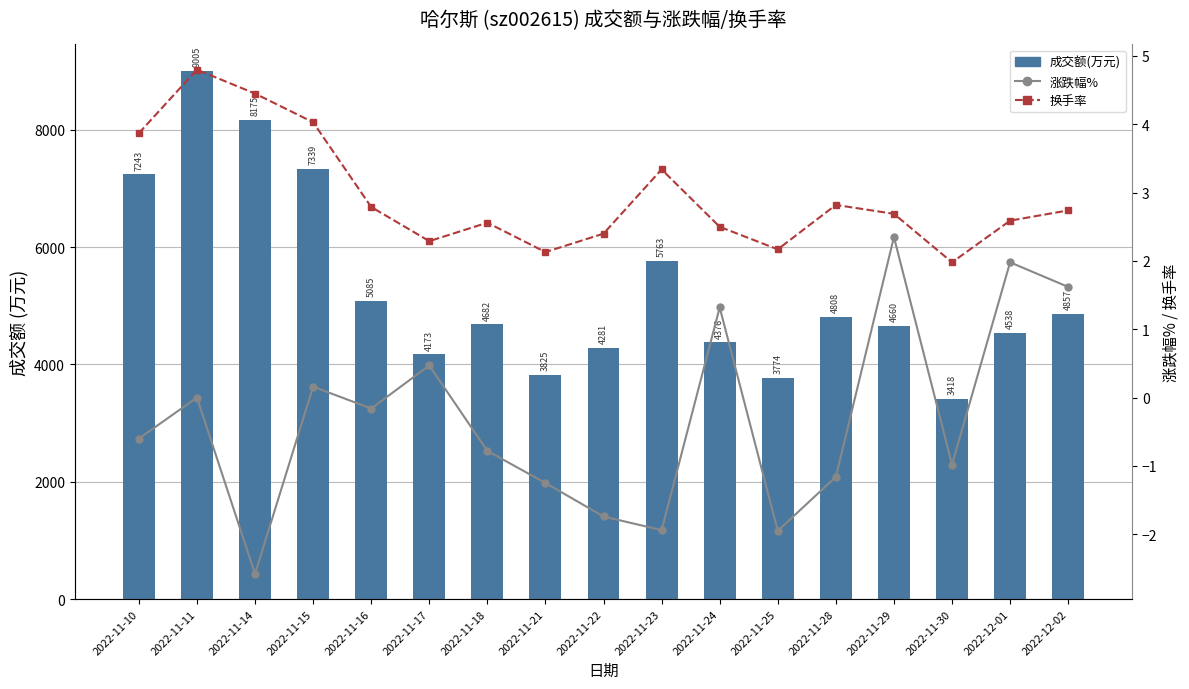

What is the maximum value for 涨跌幅%?

2.4